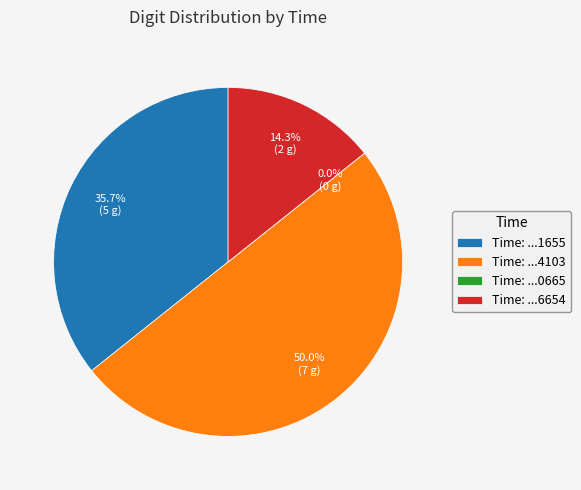

How many segments does this pie chart have?

4